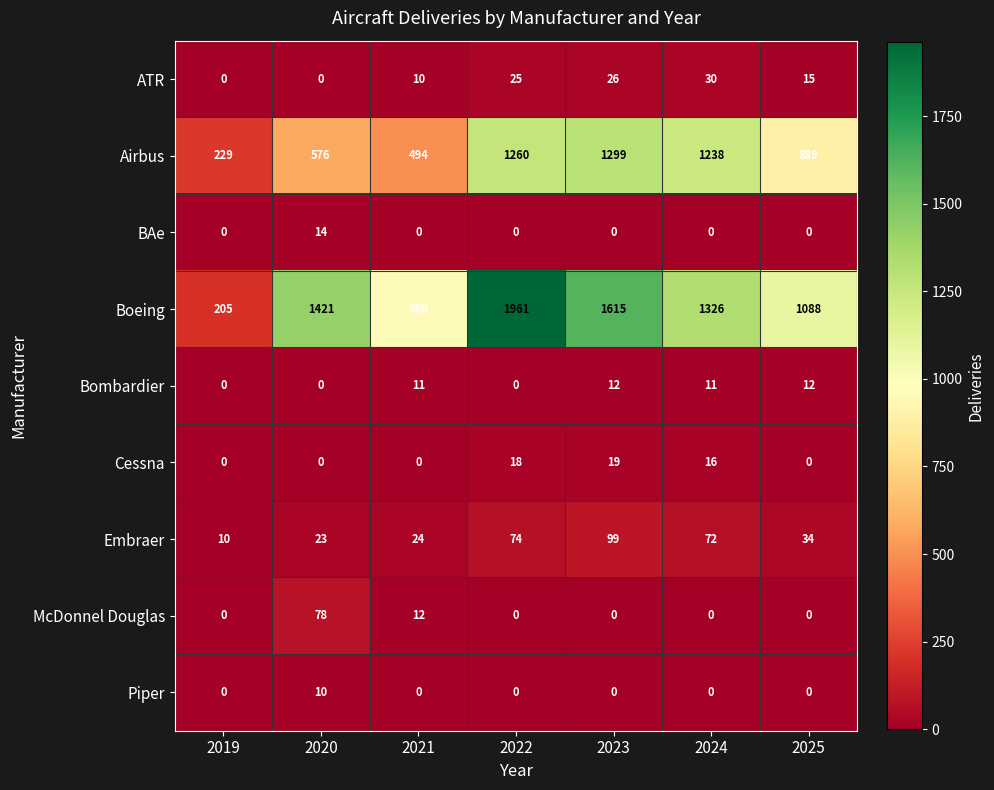

Between 2020 and 2025, which series saw the biggest shift?

Boeing